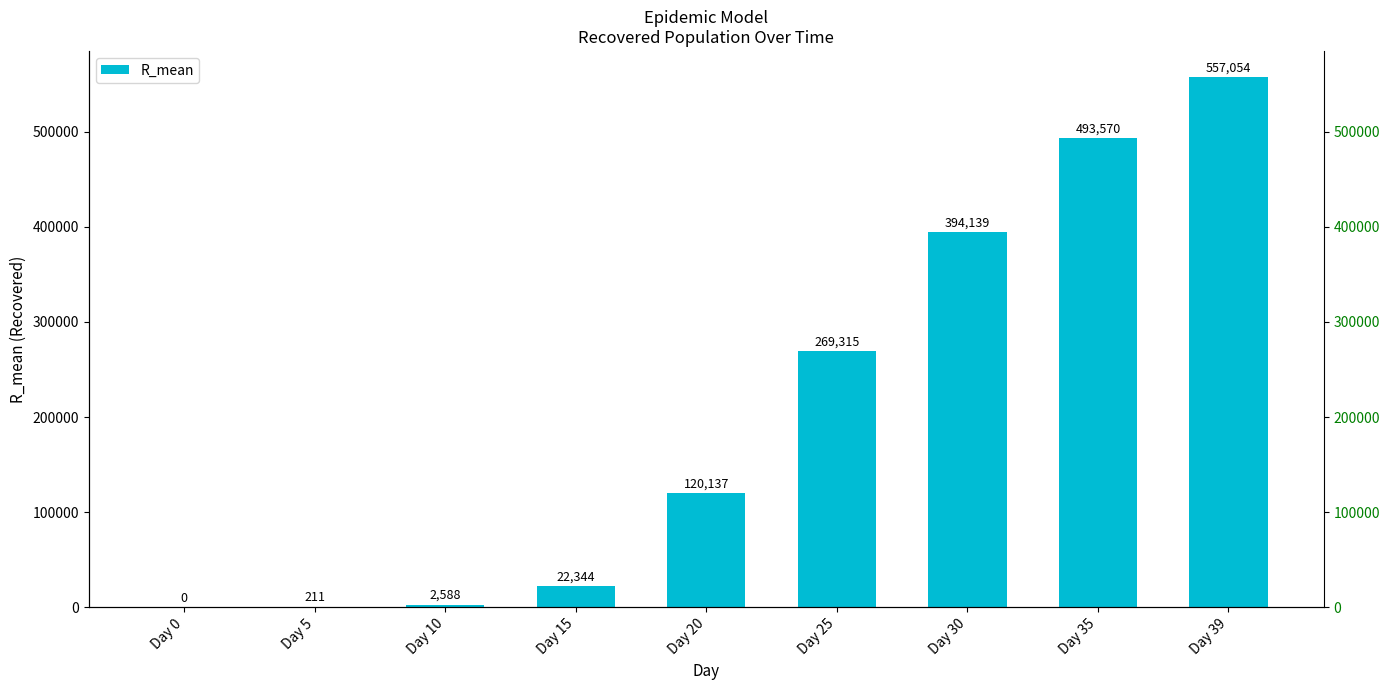

What is the difference between the values at Day 15 and Day 5?

22133.0